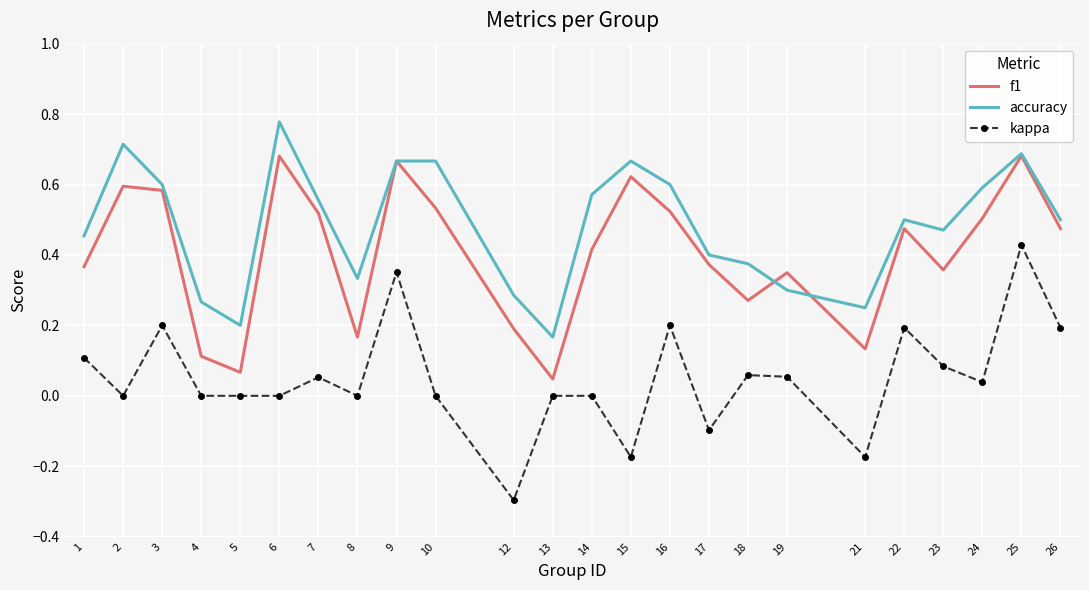

At which category does the chart reach its minimum across all series?

12